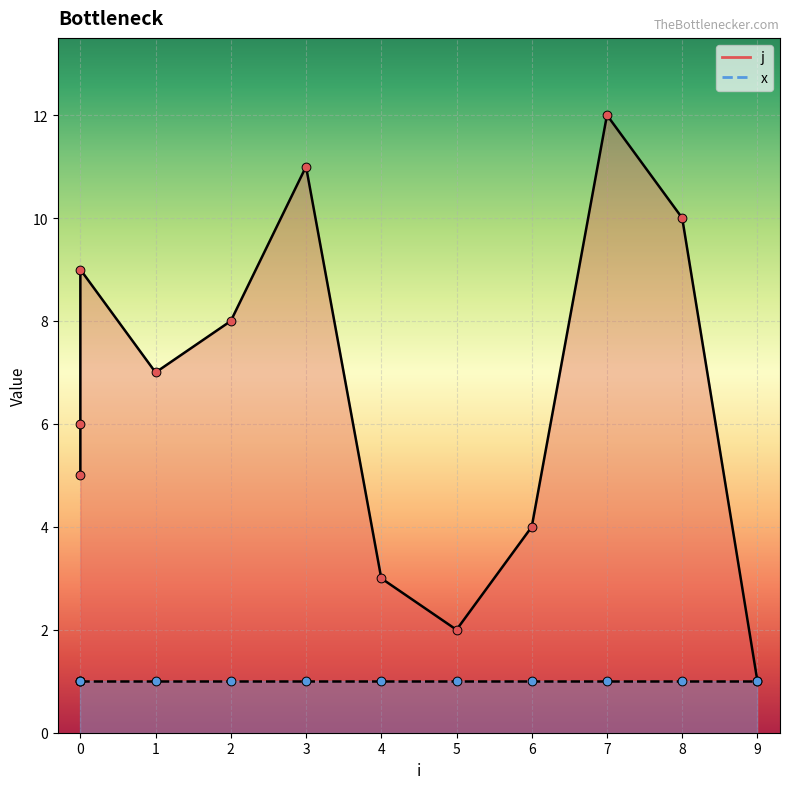

What is the change in value from 0 to 0?

+1